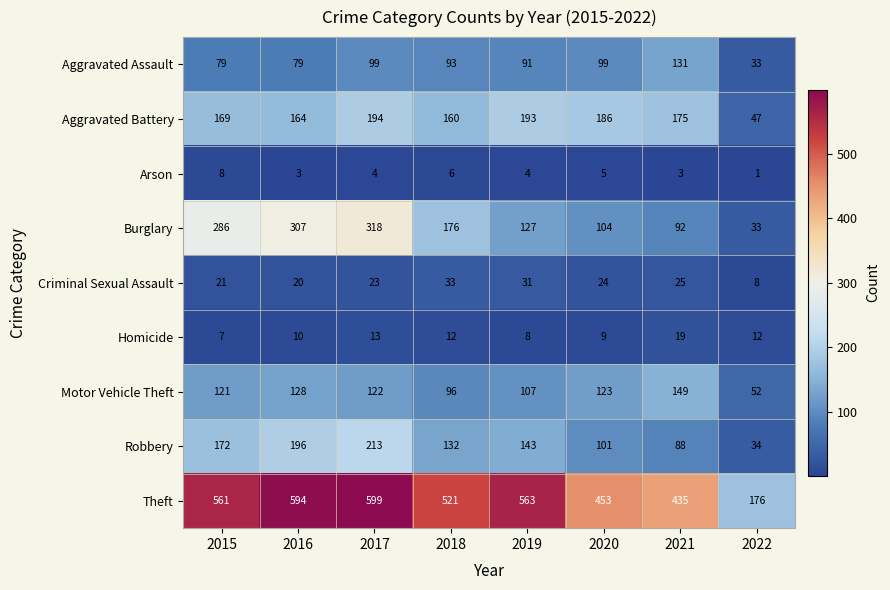

Is the value of Homicide at 2022 greater than the value of Burglary at 2022?

No